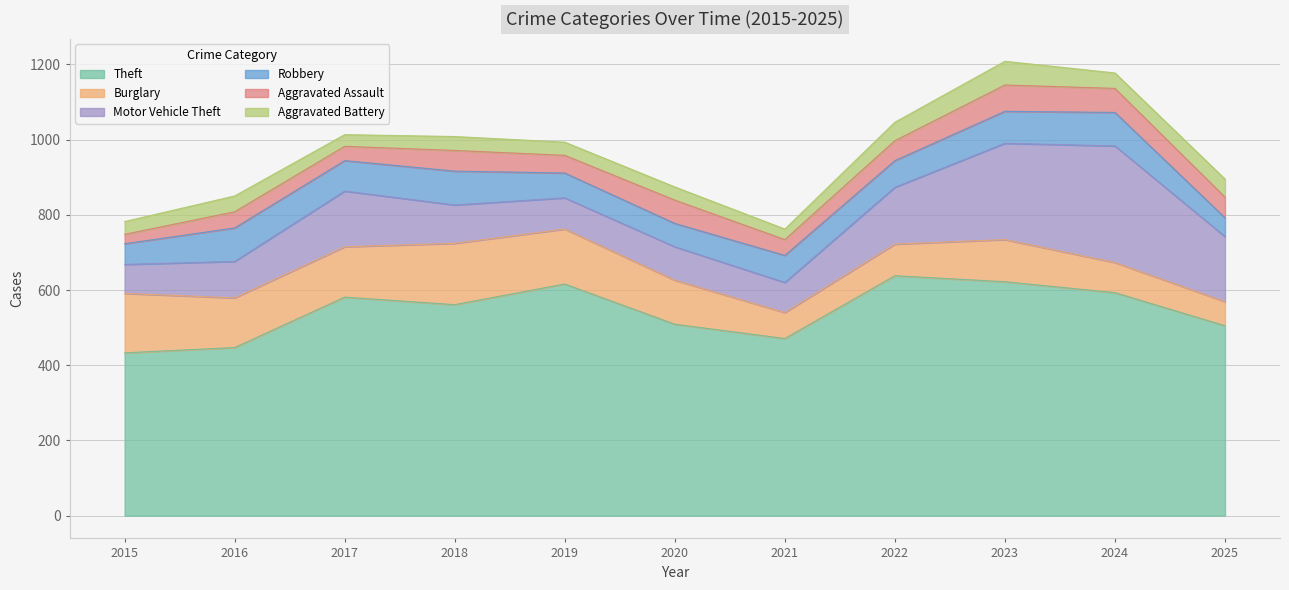

True or false: Theft and Burglary cross at least once.

False